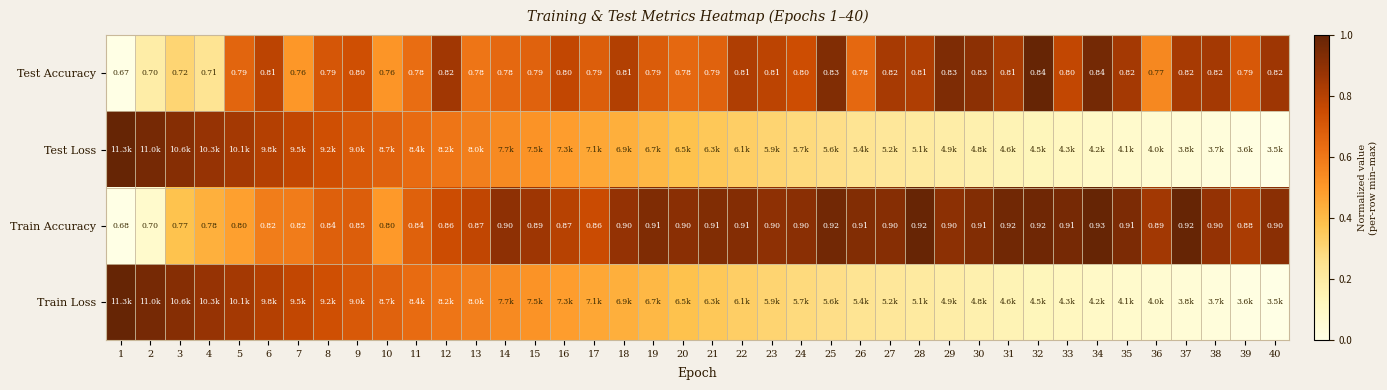

True or false: Train Loss has a value of 0.3 at 22.

True